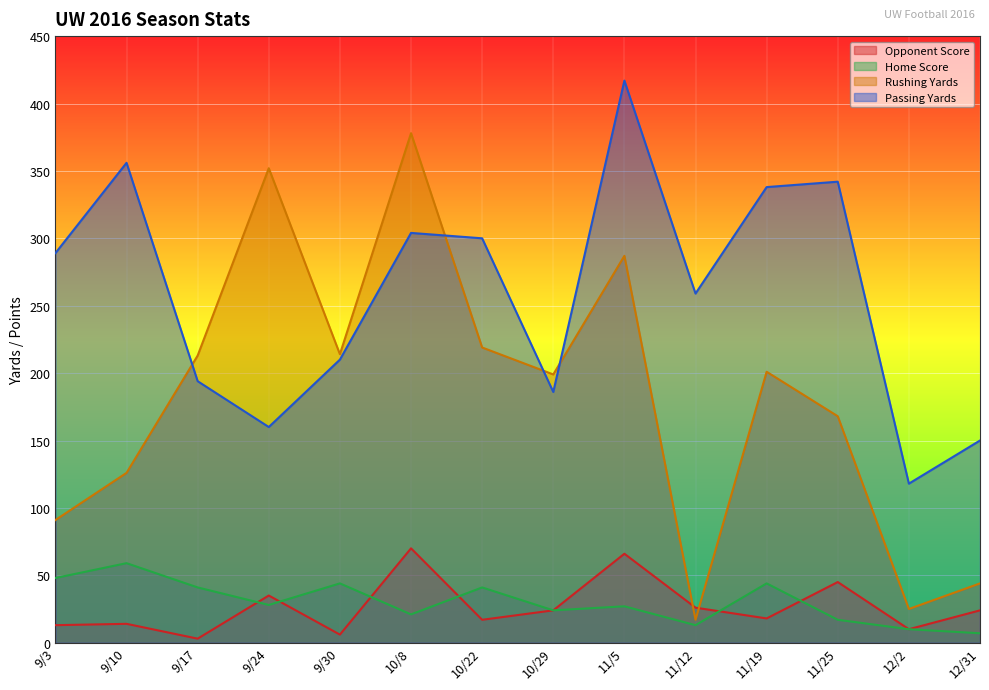

Which category has the highest value across all series?

11/5